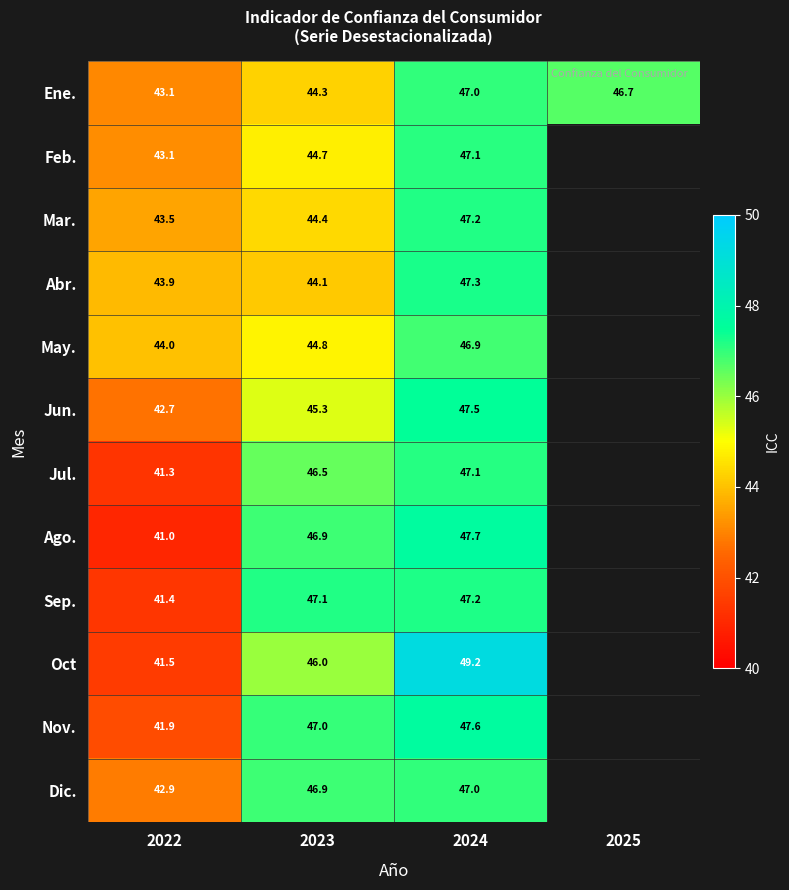

Which series changed the most between 2022 and 2024?

Oct